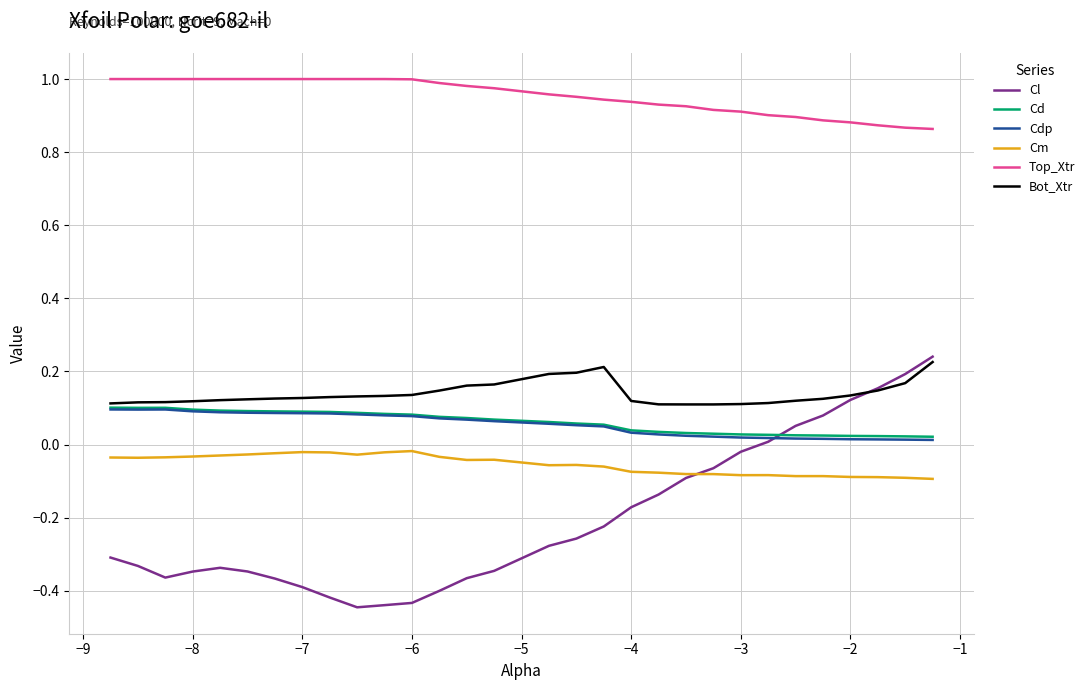

True or false: Top_Xtr and Cd cross at least once.

False